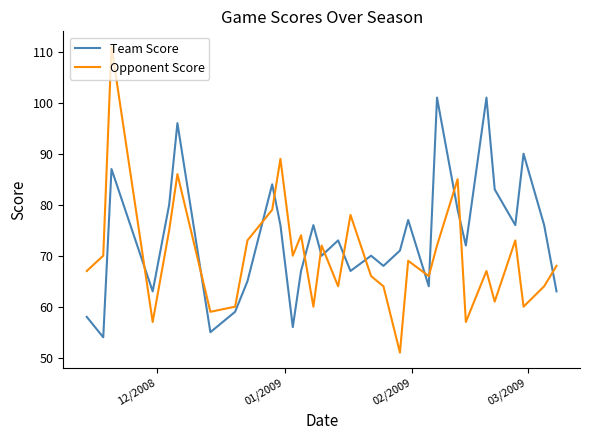

True or false: Team Score and Opponent Score cross at least once.

True